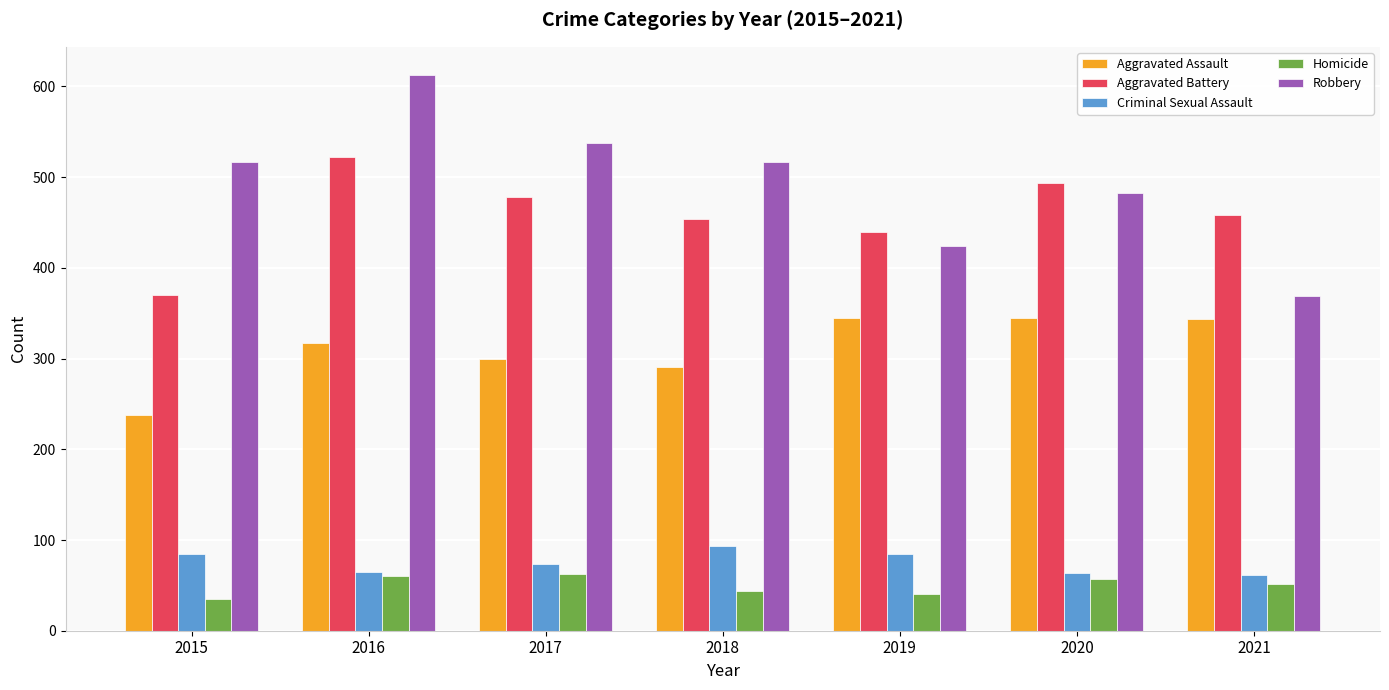

What is the minimum value for Homicide?

35